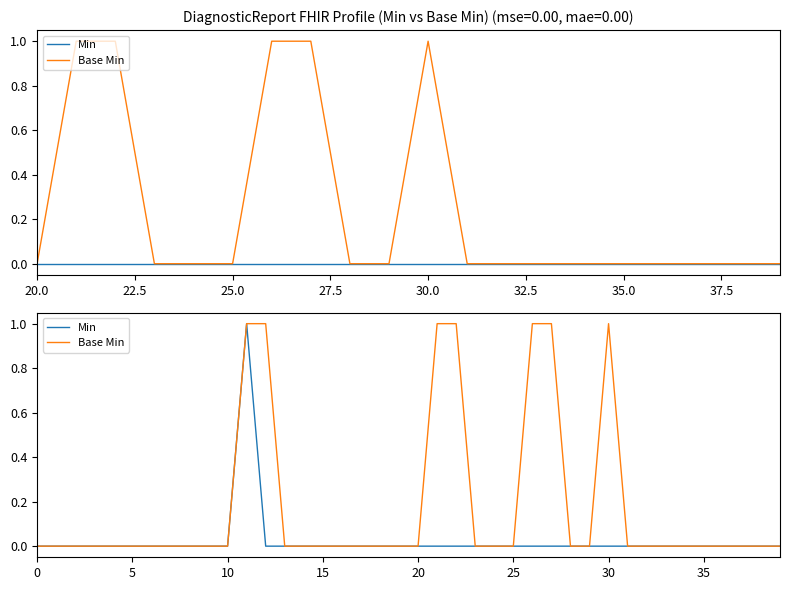

Where is the first local maximum for Min?

11